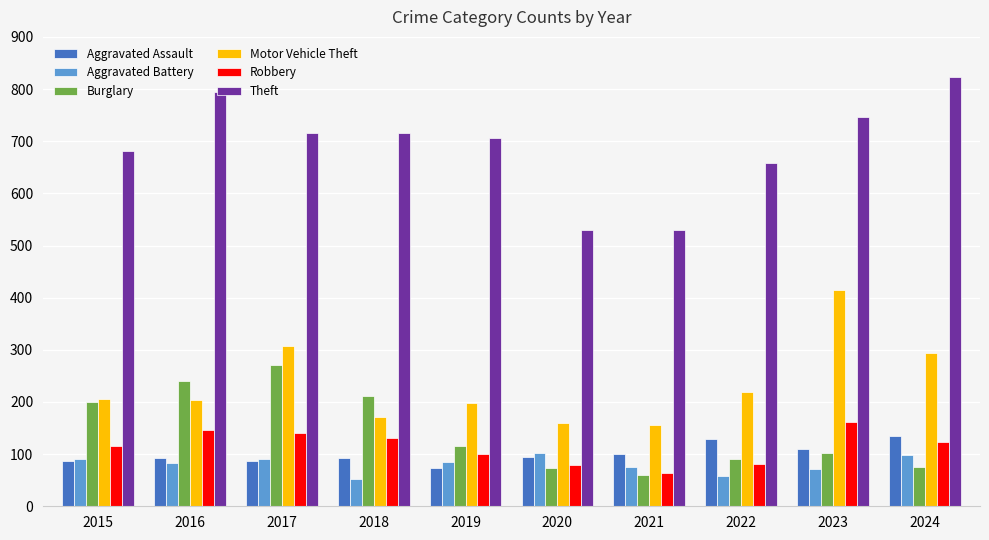

The Burglary series shows 240 at 2016. True or false?

True